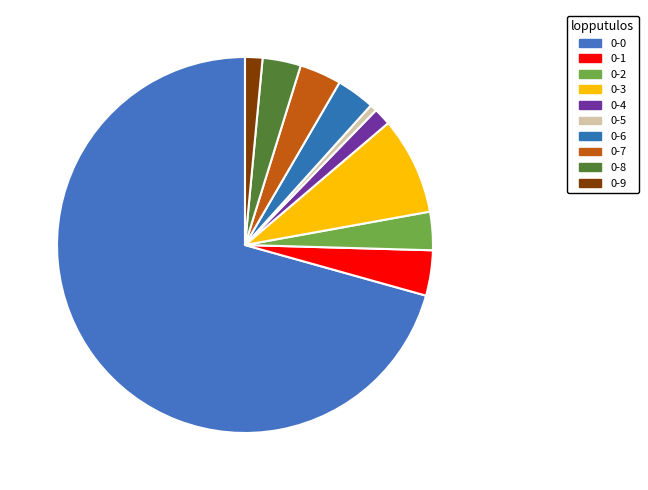

Count the number of slices in the pie.

10